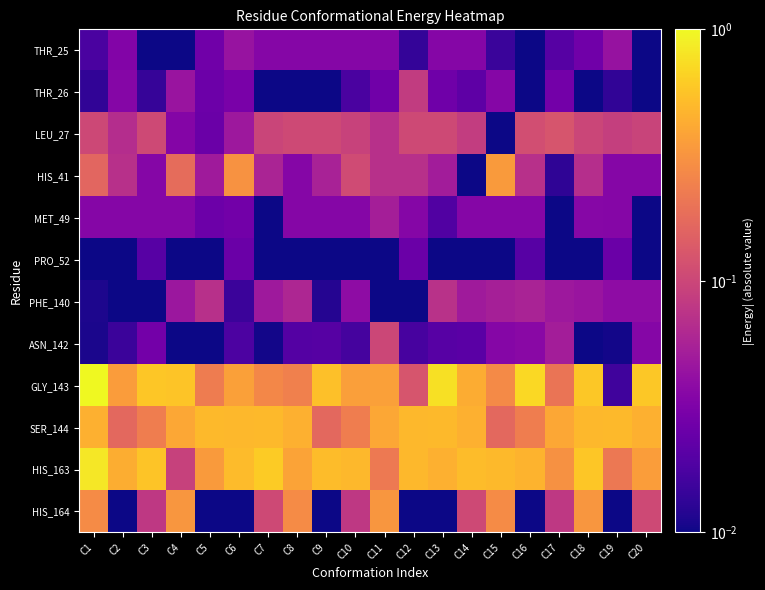

Reading left to right, list all the values displayed in this chart.

THR_25: C1=0.0	C2=0.0	C3=0.0	C4=0.0	C5=0.0	C6=0.0	C7=0.0	C8=0.0	C9=0.0	C10=0.0	C11=0.0	C12=0.0	C13=0.0	C14=0.0	C15=0.0	C16=0.0	C17=0.0	C18=0.0	C19=0.0	C20=0.0
THR_26: C1=0.0	C2=0.0	C3=0.0	C4=0.0	C5=0.0	C6=0.0	C7=0.0	C8=0.0	C9=0.0	C10=0.0	C11=0.0	C12=0.1	C13=0.0	C14=0.0	C15=0.0	C16=0.0	C17=0.0	C18=0.0	C19=0.0	C20=0.0
LEU_27: C1=0.1	C2=0.1	C3=0.1	C4=0.0	C5=0.0	C6=0.0	C7=0.1	C8=0.1	C9=0.1	C10=0.1	C11=0.1	C12=0.1	C13=0.1	C14=0.1	C15=0.0	C16=0.1	C17=0.1	C18=0.1	C19=0.1	C20=0.1
HIS_41: C1=0.2	C2=0.1	C3=0.0	C4=0.2	C5=0.0	C6=0.3	C7=0.1	C8=0.0	C9=0.1	C10=0.1	C11=0.1	C12=0.1	C13=0.1	C14=0.0	C15=0.3	C16=0.1	C17=0.0	C18=0.1	C19=0.0	C20=0.0
MET_49: C1=0.0	C2=0.0	C3=0.0	C4=0.0	C5=0.0	C6=0.0	C7=0.0	C8=0.0	C9=0.0	C10=0.0	C11=0.1	C12=0.0	C13=0.0	C14=0.0	C15=0.0	C16=0.0	C17=0.0	C18=0.0	C19=0.0	C20=0.0
PRO_52: C1=0.0	C2=0.0	C3=0.0	C4=0.0	C5=0.0	C6=0.0	C7=0.0	C8=0.0	C9=0.0	C10=0.0	C11=0.0	C12=0.0	C13=0.0	C14=0.0	C15=0.0	C16=0.0	C17=0.0	C18=0.0	C19=0.0	C20=0.0
PHE_140: C1=0.0	C2=0.0	C3=0.0	C4=0.0	C5=0.1	C6=0.0	C7=0.0	C8=0.1	C9=0.0	C10=0.0	C11=0.0	C12=0.0	C13=0.1	C14=0.0	C15=0.1	C16=0.1	C17=0.0	C18=0.0	C19=0.0	C20=0.0
ASN_142: C1=0.0	C2=0.0	C3=0.0	C4=0.0	C5=0.0	C6=0.0	C7=0.0	C8=0.0	C9=0.0	C10=0.0	C11=0.1	C12=0.0	C13=0.0	C14=0.0	C15=0.0	C16=0.0	C17=0.1	C18=0.0	C19=0.0	C20=0.0
GLY_143: C1=1.0	C2=0.4	C3=0.6	C4=0.6	C5=0.2	C6=0.4	C7=0.3	C8=0.2	C9=0.5	C10=0.4	C11=0.4	C12=0.1	C13=0.8	C14=0.4	C15=0.3	C16=0.7	C17=0.2	C18=0.6	C19=0.0	C20=0.6
SER_144: C1=0.4	C2=0.2	C3=0.2	C4=0.4	C5=0.5	C6=0.5	C7=0.5	C8=0.4	C9=0.2	C10=0.2	C11=0.4	C12=0.5	C13=0.5	C14=0.4	C15=0.2	C16=0.2	C17=0.4	C18=0.5	C19=0.5	C20=0.4
HIS_163: C1=0.8	C2=0.4	C3=0.6	C4=0.1	C5=0.3	C6=0.5	C7=0.6	C8=0.4	C9=0.5	C10=0.5	C11=0.2	C12=0.5	C13=0.5	C14=0.5	C15=0.5	C16=0.5	C17=0.3	C18=0.6	C19=0.2	C20=0.4
HIS_164: C1=0.3	C2=0.0	C3=0.1	C4=0.3	C5=0.0	C6=0.0	C7=0.1	C8=0.3	C9=0.0	C10=0.1	C11=0.3	C12=0.0	C13=0.0	C14=0.1	C15=0.3	C16=0.0	C17=0.1	C18=0.3	C19=0.0	C20=0.1